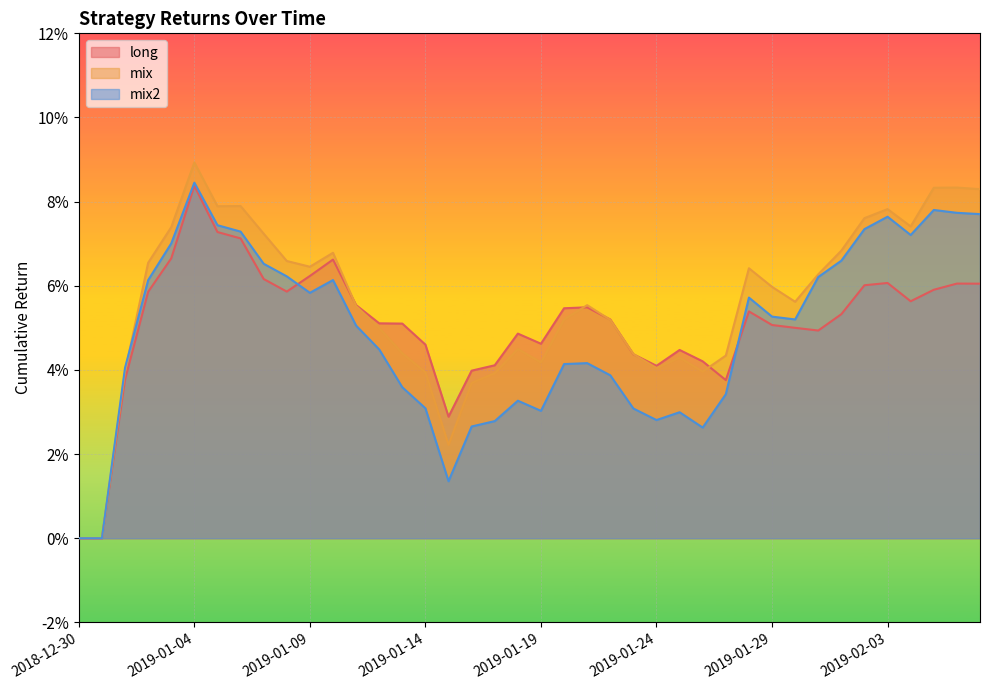

How many values in the mix2 series exceed 0?

38